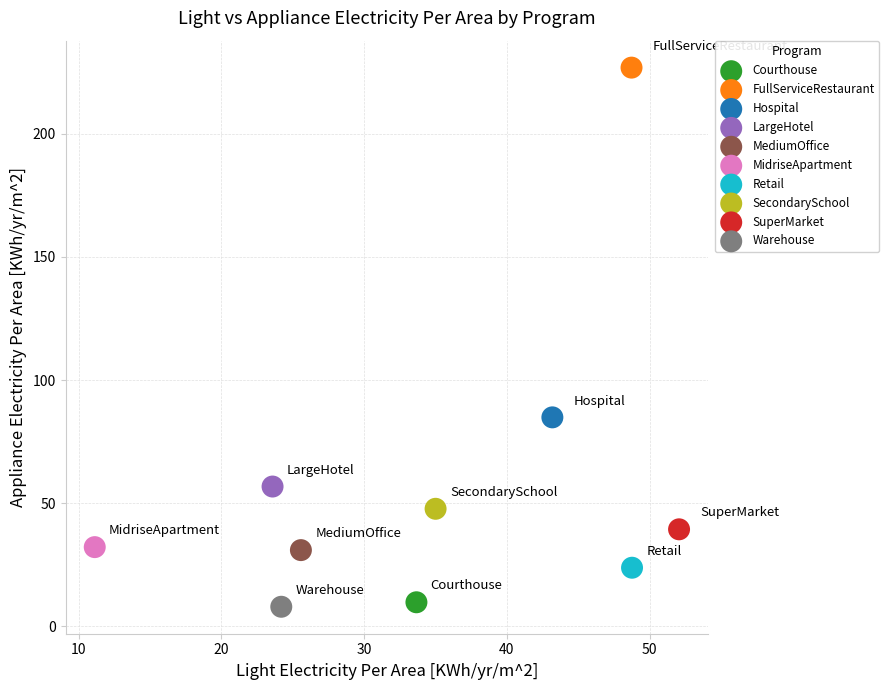

What are all the series names shown in the legend?

Courthouse, FullServiceRestaurant, Hospital, LargeHotel, MediumOffice, MidriseApartment, Retail, SecondarySchool, SuperMarket, Warehouse